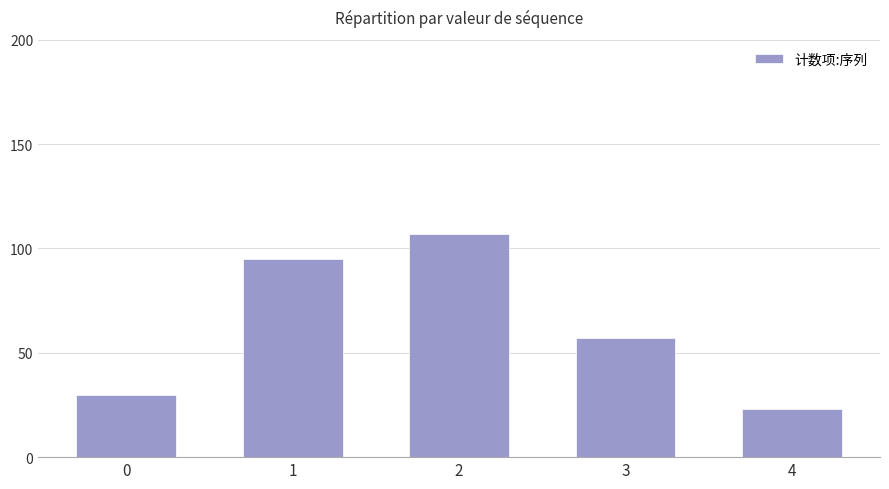

Rank the categories by value from highest to lowest.

2, 1, 3, 0, 4